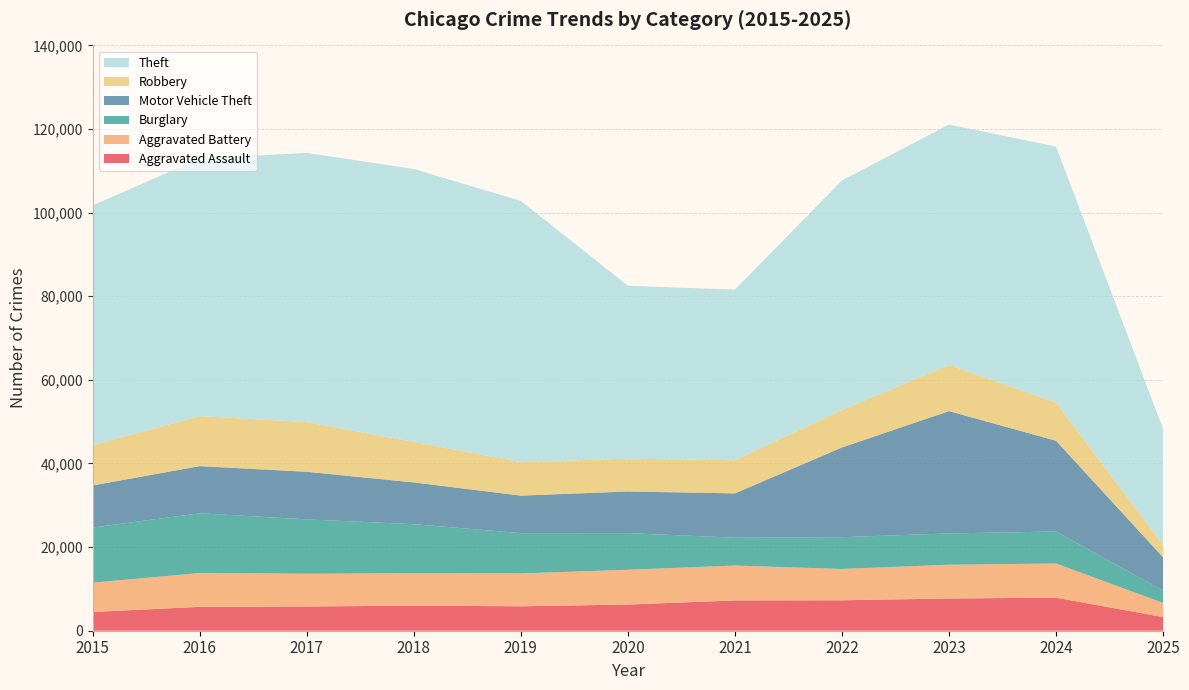

Reading left to right, what are all the values shown in this chart?

Aggravated Assault: 2015=4480	2016=5713	2017=5793	2018=6002	2019=5841	2020=6265	2021=7242	2022=7281	2023=7712	2024=7901	2025=3266
Aggravated Battery: 2015=7018	2016=8085	2017=7845	2018=7734	2019=7858	2020=8320	2021=8346	2022=7495	2023=8079	2024=8183	2025=3372
Burglary: 2015=13184	2016=14289	2017=13001	2018=11747	2019=9638	2020=8758	2021=6662	2022=7594	2023=7485	2024=7651	2025=2940
Motor Vehicle Theft: 2015=10068	2016=11285	2017=11380	2018=9985	2019=8978	2020=9960	2021=10604	2022=21472	2023=29254	2024=21701	2025=7969
Robbery: 2015=9638	2016=11960	2017=11881	2018=9681	2019=7995	2020=7855	2021=7920	2022=8964	2023=11052	2024=9119	2025=2985
Theft: 2015=57352	2016=61624	2017=64386	2018=65290	2019=62499	2020=41350	2021=40820	2022=54899	2023=57484	2024=61245	2025=27697